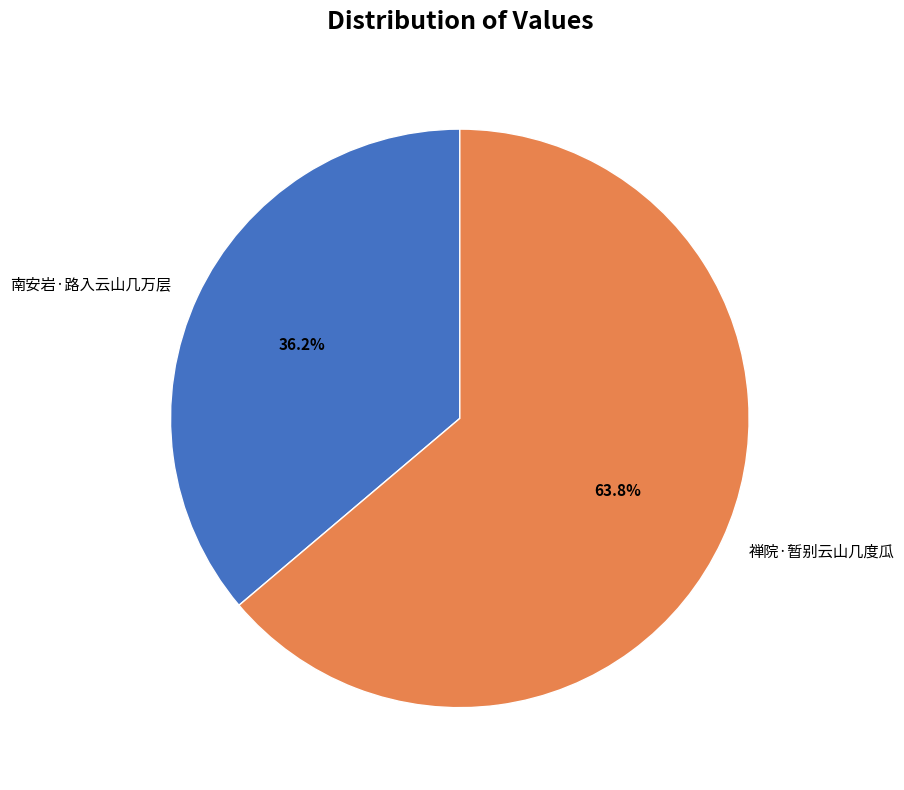

To the nearest percent, what percentage of the pie is 禅院·暂别云山几度瓜?

64%